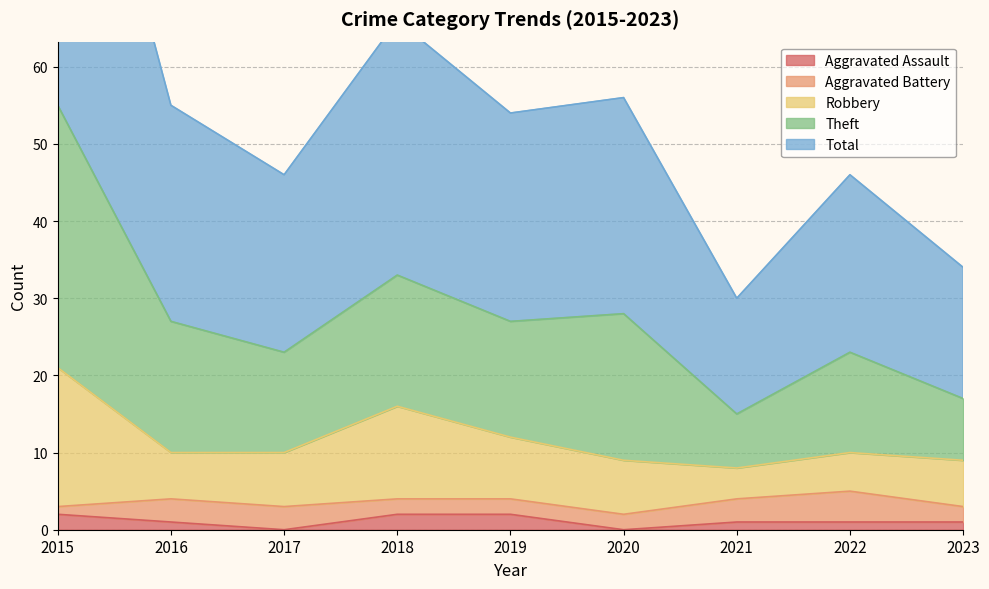

True or false: Aggravated Assault has a value of 0 at 2017.

True